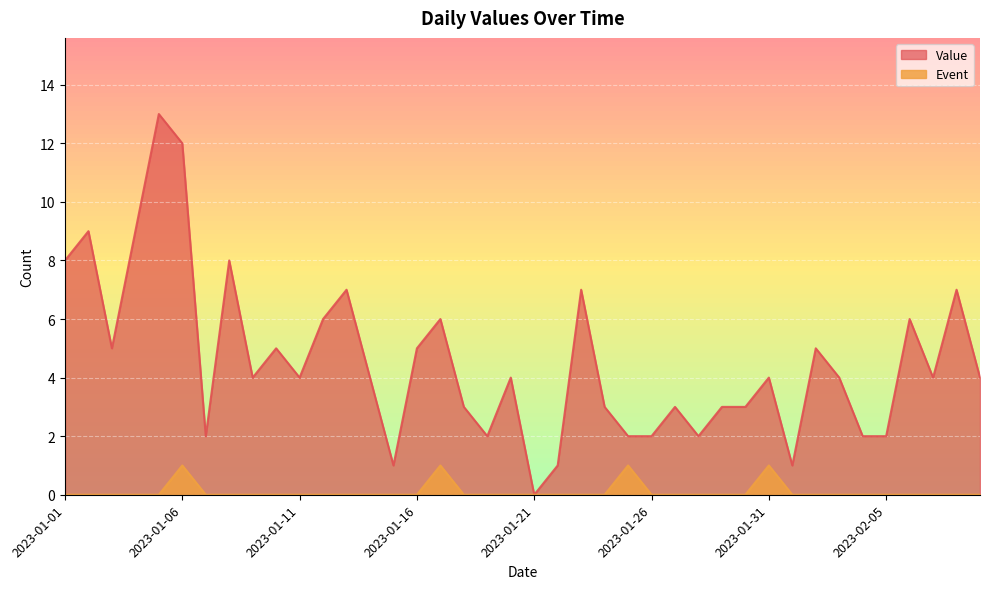

True or false: Value and Event cross at least once.

False